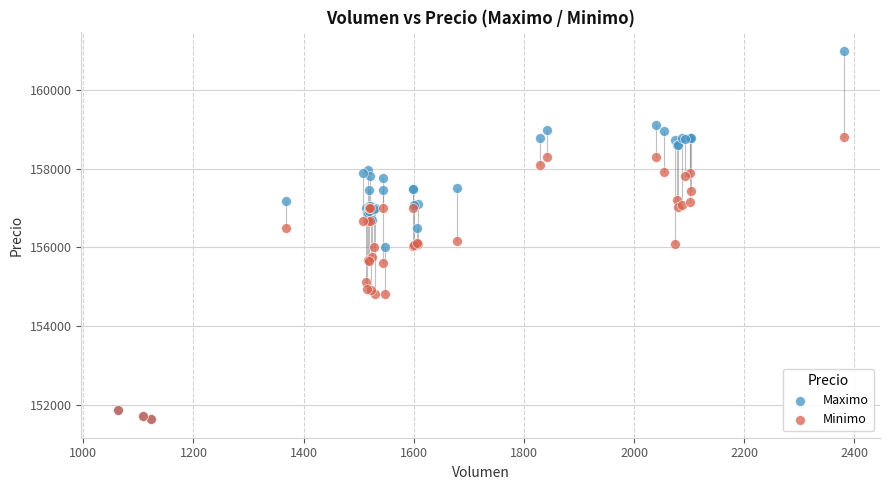

What are all the series names shown in the legend?

Maximo, Minimo